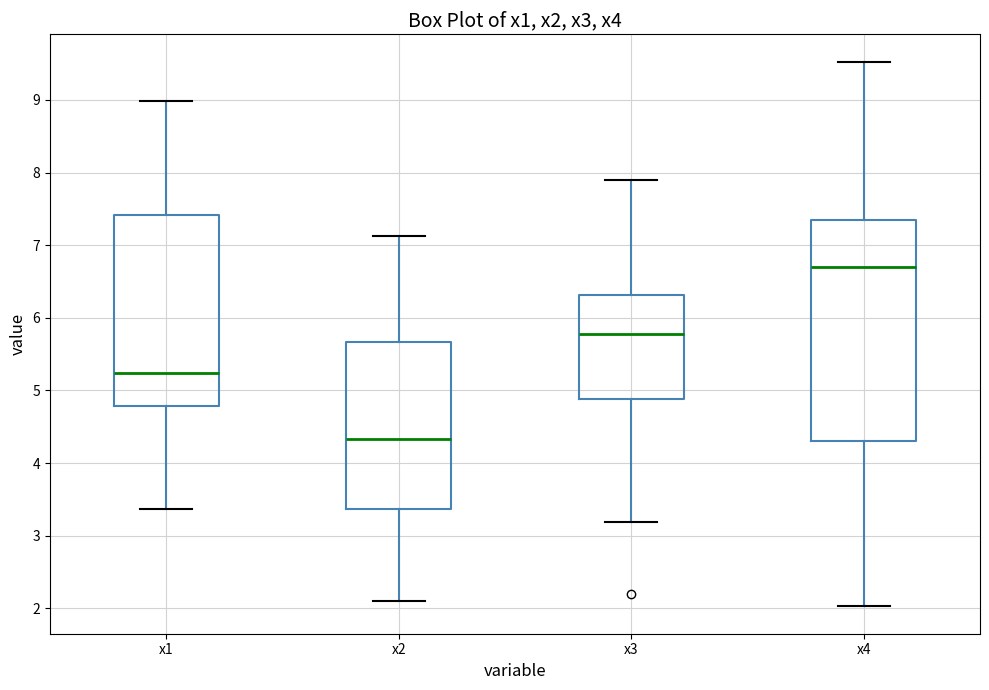

Reading left to right, transcribe this box plot: for each box, give where its median line is, the range the box spans, and where its two whiskers end, as read against the y-axis. The values are not printed on the chart, so give them approximately, as read against the axis.

x1: median 5.2, box 4.8 to 7.4, whiskers 3.4 to 9.0
x2: median 4.3, box 3.4 to 5.7, whiskers 2.1 to 7.1
x3: median 5.8, box 4.9 to 6.3, whiskers 3.2 to 7.9
x4: median 6.7, box 4.3 to 7.3, whiskers 2.0 to 9.5